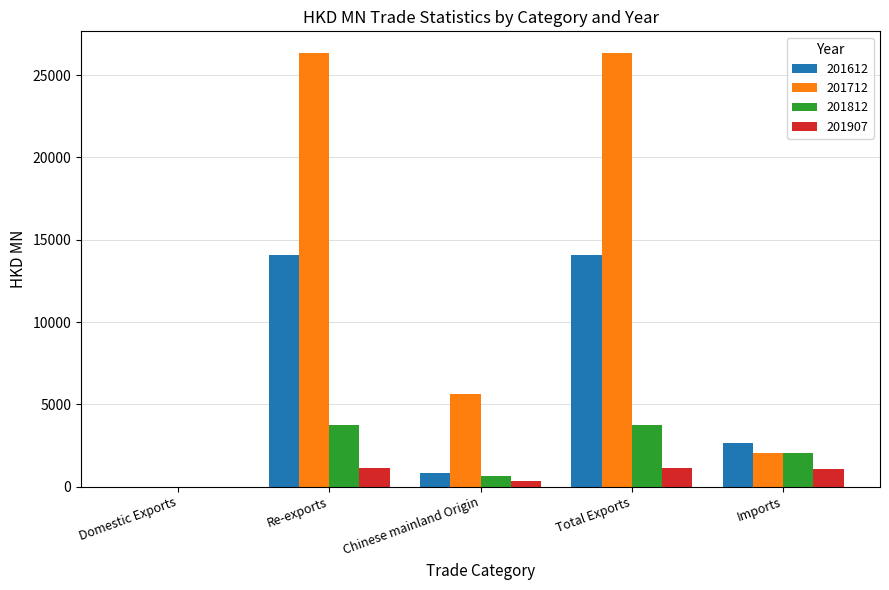

What is the spread (max minus min) of values at Imports?

1535.1